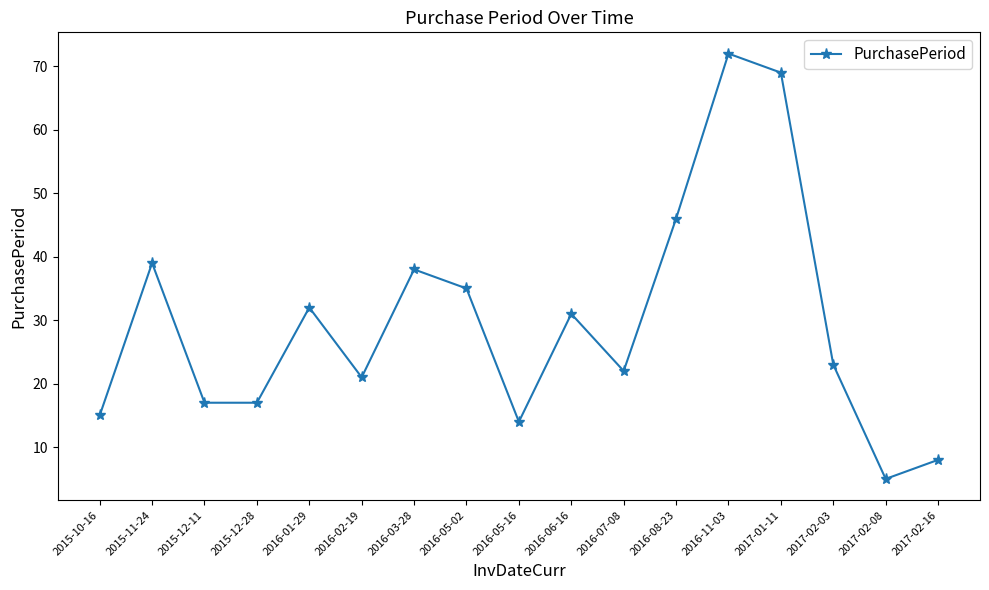

What is the sum of the values at 2016-06-16 and 2015-12-28?

48